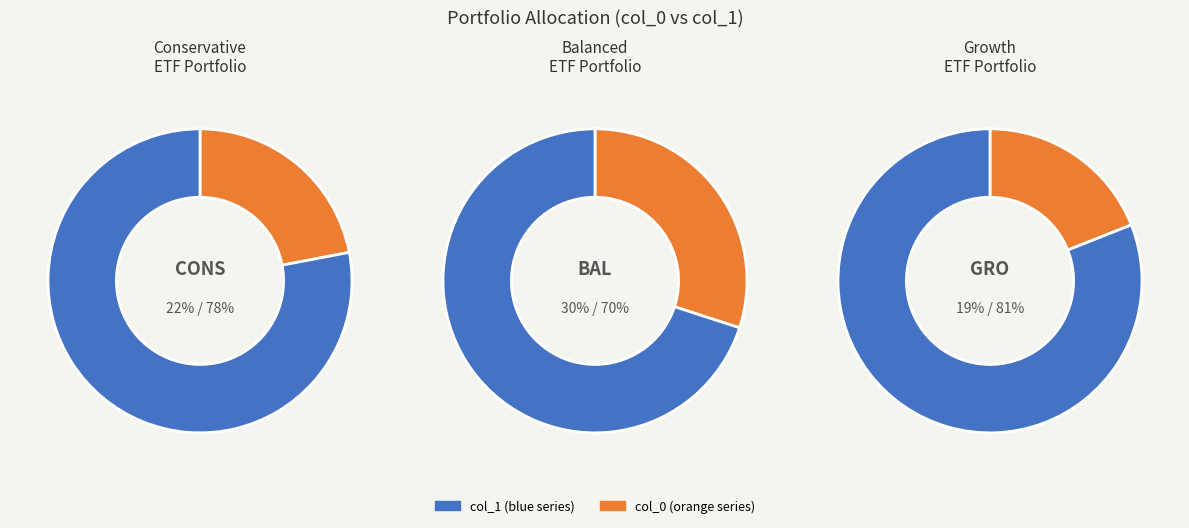

Does 70 represent more than half of the total?

No